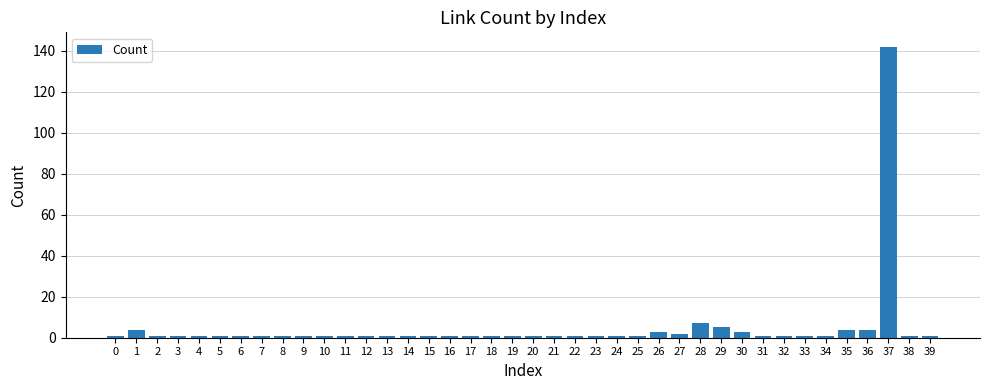

Reading left to right, what are all the values shown in this chart?

1	4	1	1	1	1	1	1	1	1	1	1	1	1	1	1	1	1	1	1	1	1	1	1	1	1	3	2	7	5	3	1	1	1	1	4	4	142	1	1